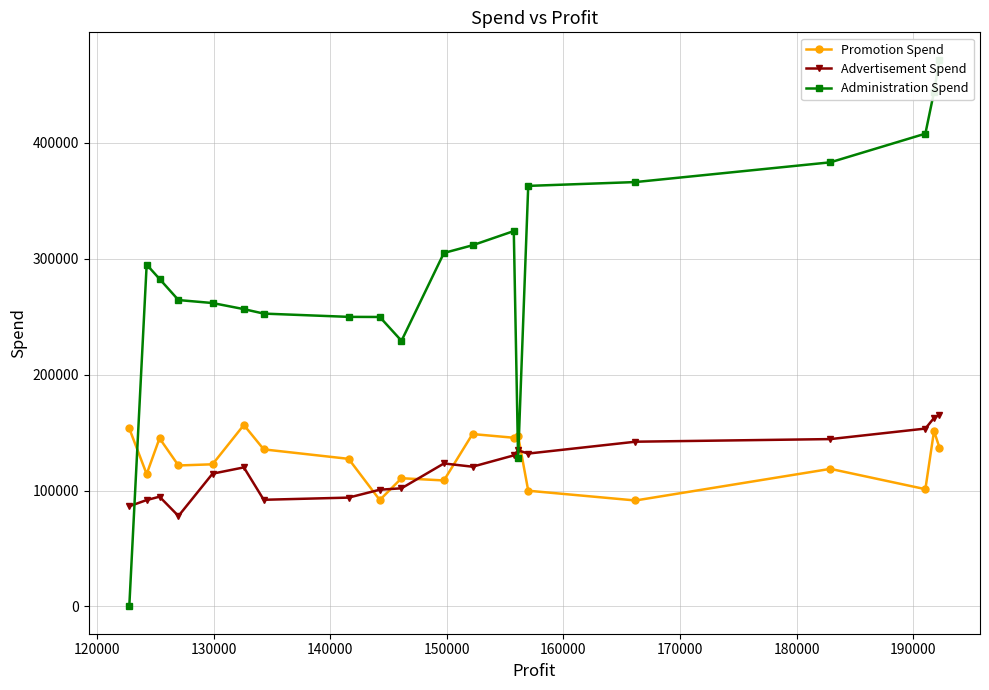

What is the difference between the maximum and minimum values in the Advertisement Spend series?

87336.1